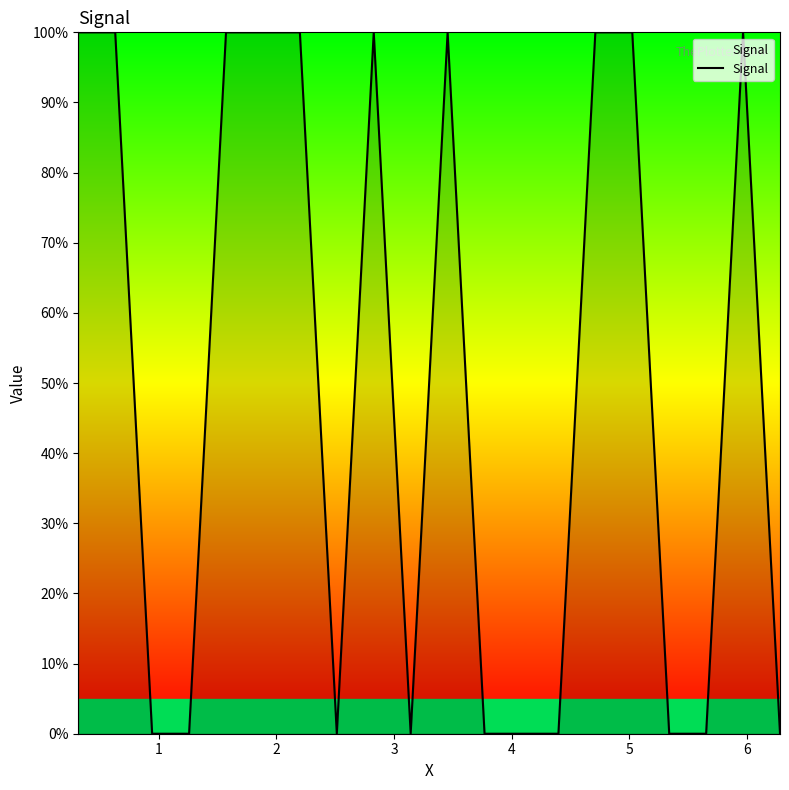

Does the chart display data point markers on the line(s)?

No